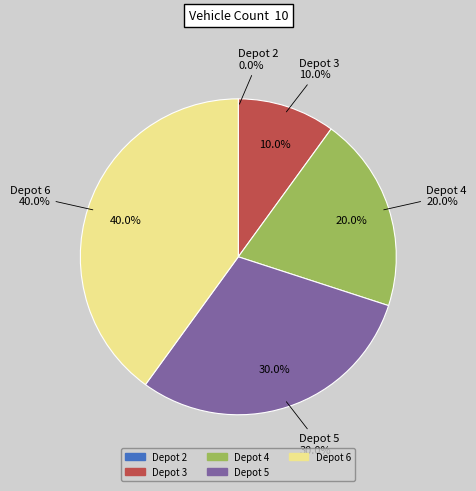

The Depot 6 slice represents 46% of the pie. True or false?

False